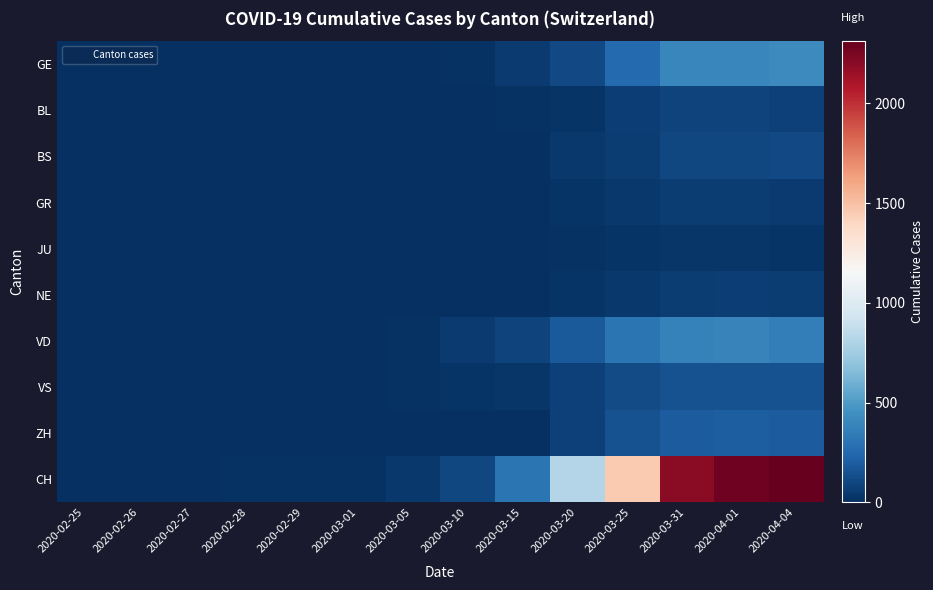

Reading right to left, transcribe all the data shown in this chart.

GE: 2020-04-04=421	2020-04-01=406	2020-03-31=405	2020-03-25=258	2020-03-20=109	2020-03-15=46	2020-03-10=18	2020-03-05=5	2020-03-01=3	2020-02-29=3	2020-02-28=2	2020-02-27=1	2020-02-26=1	2020-02-25=0
BL: 2020-04-04=73	2020-04-01=86	2020-03-31=88	2020-03-25=68	2020-03-20=27	2020-03-15=12	2020-03-10=5	2020-03-05=1	2020-03-01=1	2020-02-29=1	2020-02-28=0	2020-02-27=0	2020-02-26=0	2020-02-25=0
BS: 2020-04-04=112	2020-04-01=108	2020-03-31=105	2020-03-25=58	2020-03-20=45	2020-03-15=0	2020-03-10=1	2020-03-05=1	2020-03-01=0	2020-02-29=0	2020-02-28=0	2020-02-27=0	2020-02-26=0	2020-02-25=0
GR: 2020-04-04=52	2020-04-01=59	2020-03-31=58	2020-03-25=45	2020-03-20=24	2020-03-15=0	2020-03-10=0	2020-03-05=0	2020-03-01=0	2020-02-29=0	2020-02-28=0	2020-02-27=0	2020-02-26=0	2020-02-25=0
JU: 2020-04-04=27	2020-04-01=29	2020-03-31=29	2020-03-25=23	2020-03-20=14	2020-03-15=9	2020-03-10=5	2020-03-05=2	2020-03-01=0	2020-02-29=0	2020-02-28=0	2020-02-27=0	2020-02-26=0	2020-02-25=0
NE: 2020-04-04=59	2020-04-01=66	2020-03-31=59	2020-03-25=41	2020-03-20=21	2020-03-15=6	2020-03-10=4	2020-03-05=4	2020-03-01=0	2020-02-29=0	2020-02-28=0	2020-02-27=0	2020-02-26=0	2020-02-25=0
VD: 2020-04-04=360	2020-04-01=380	2020-03-31=376	2020-03-25=311	2020-03-20=182	2020-03-15=90	2020-03-10=48	2020-03-05=14	2020-03-01=4	2020-02-29=4	2020-02-28=4	2020-02-27=0	2020-02-26=0	2020-02-25=0
VS: 2020-04-04=148	2020-04-01=145	2020-03-31=151	2020-03-25=118	2020-03-20=73	2020-03-15=35	2020-03-10=19	2020-03-05=10	2020-03-01=6	2020-02-29=5	2020-02-28=5	2020-02-27=0	2020-02-26=0	2020-02-25=0
ZH: 2020-04-04=194	2020-04-01=203	2020-03-31=196	2020-03-25=146	2020-03-20=78	2020-03-15=0	2020-03-10=0	2020-03-05=0	2020-03-01=0	2020-02-29=0	2020-02-28=0	2020-02-27=0	2020-02-26=0	2020-02-25=0
CH: 2020-04-04=2311	2020-04-01=2280	2020-03-31=2202	2020-03-25=1462	2020-03-20=819	2020-03-15=314	2020-03-10=101	2020-03-05=38	2020-03-01=15	2020-02-29=14	2020-02-28=12	2020-02-27=2	2020-02-26=1	2020-02-25=0